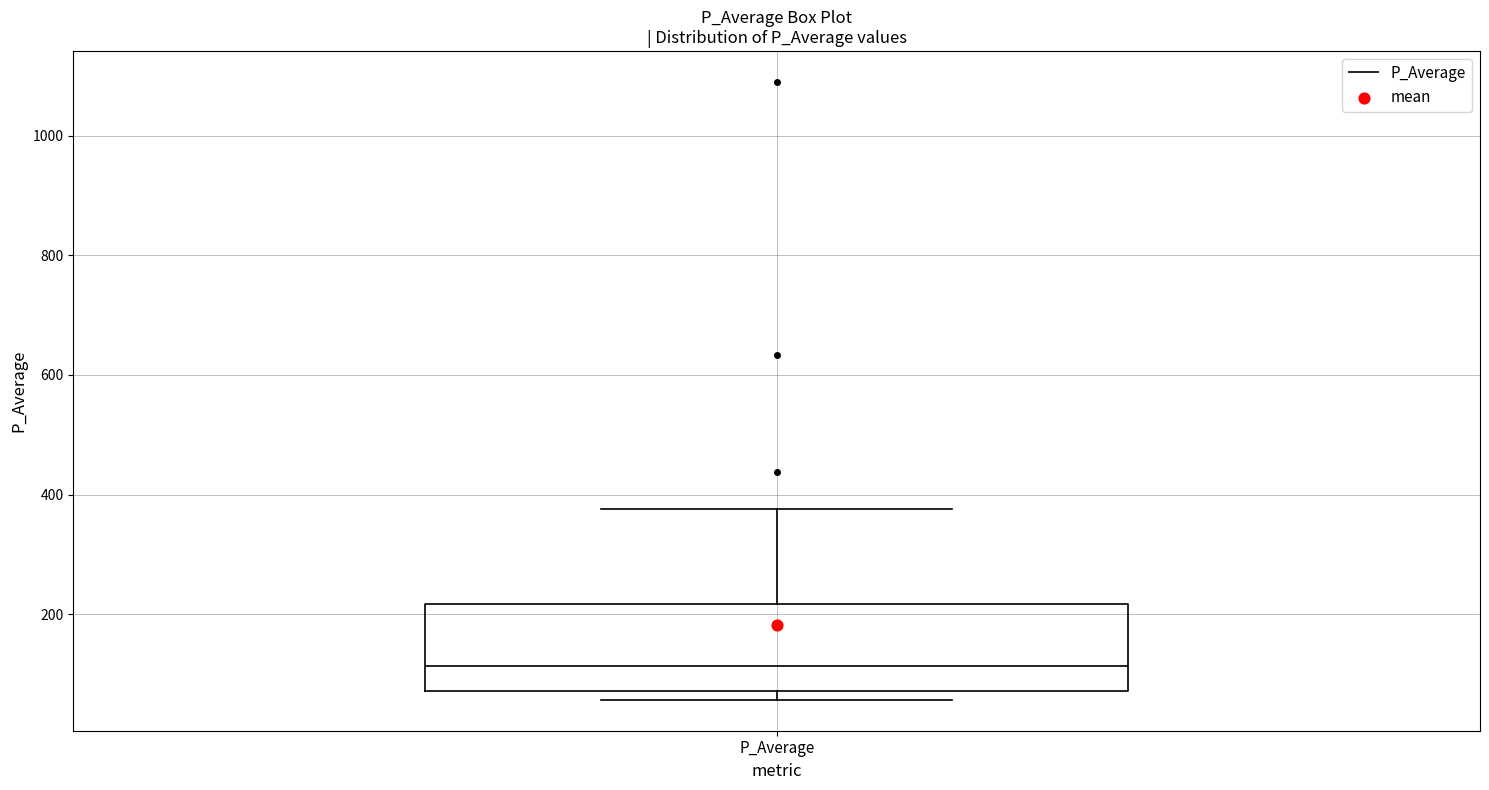

Read this box plot against the y-axis: the position of the median line, the range covered by the box, and the ends of both whiskers. The values are not printed on the chart, so give them approximately, as read against the axis.

median 120, box 80 to 220, whiskers 60 to 380